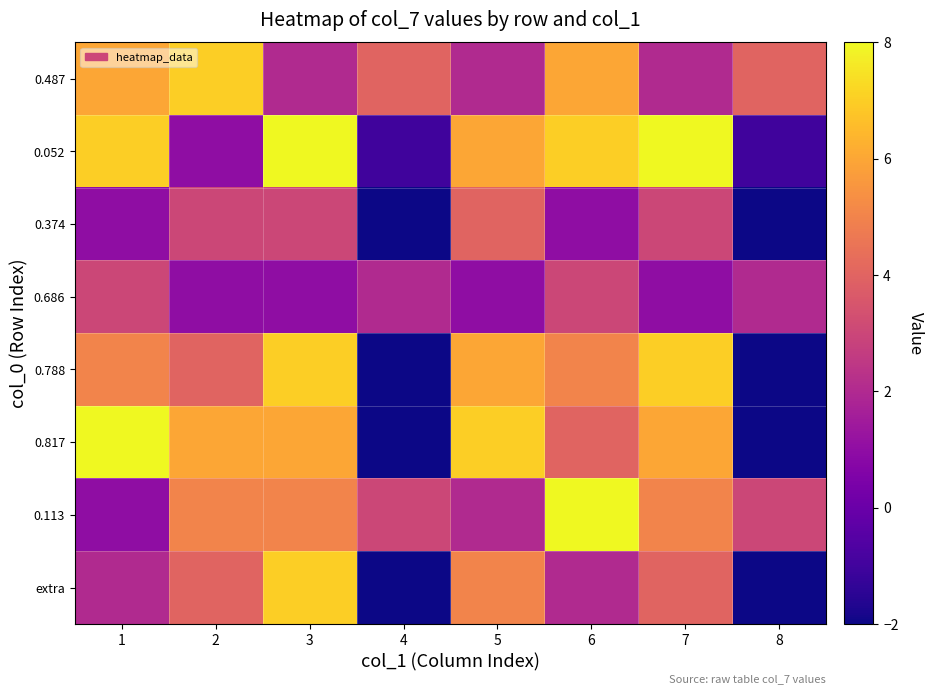

What is the greatest value displayed?

8